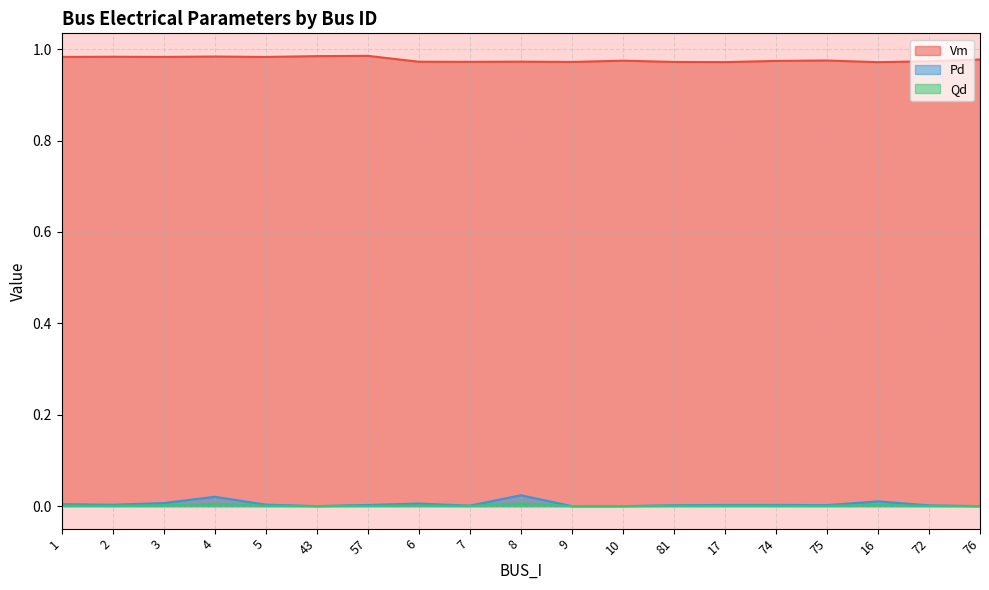

Which series has the largest total across all categories?

Vm